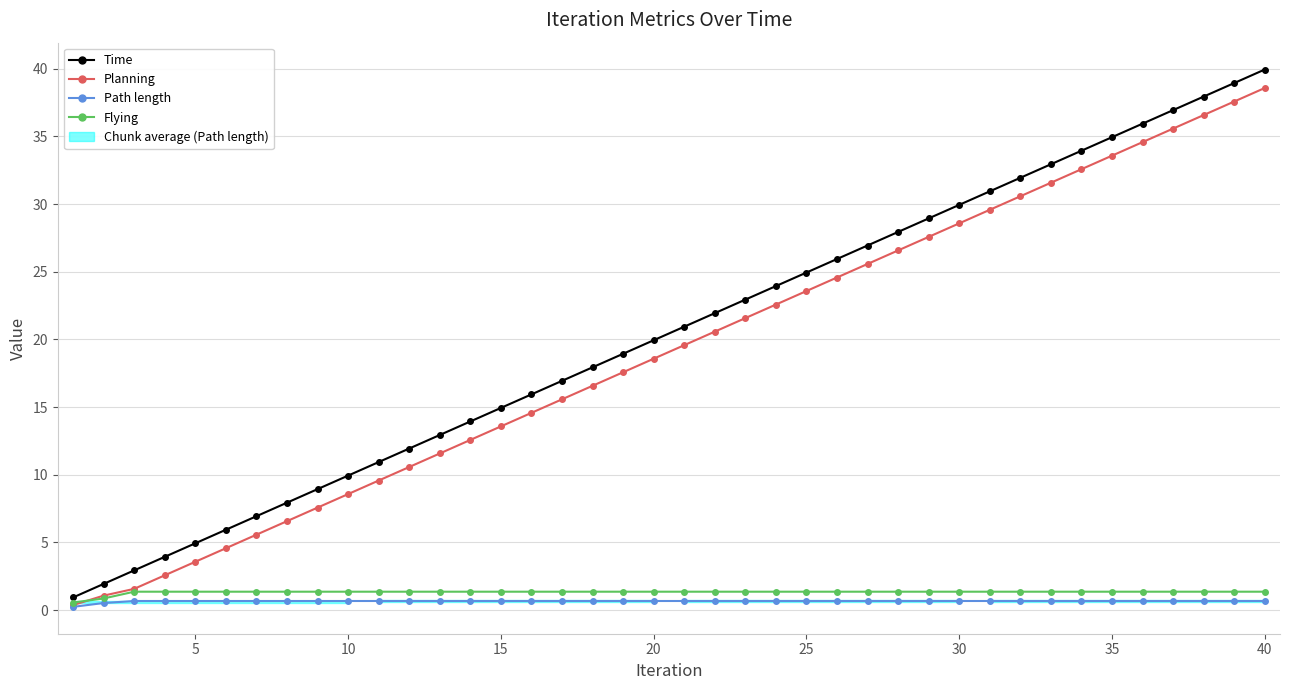

Which series has the largest range (max minus min)?

Time